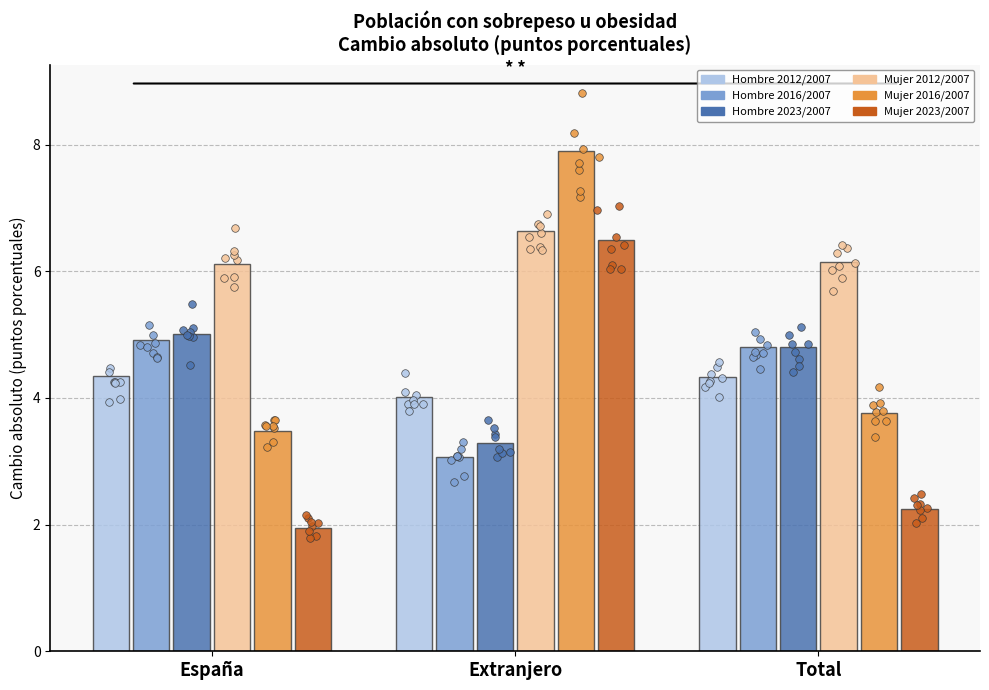

Which series reaches the minimum Y coordinate?

Mujer 2023/2007